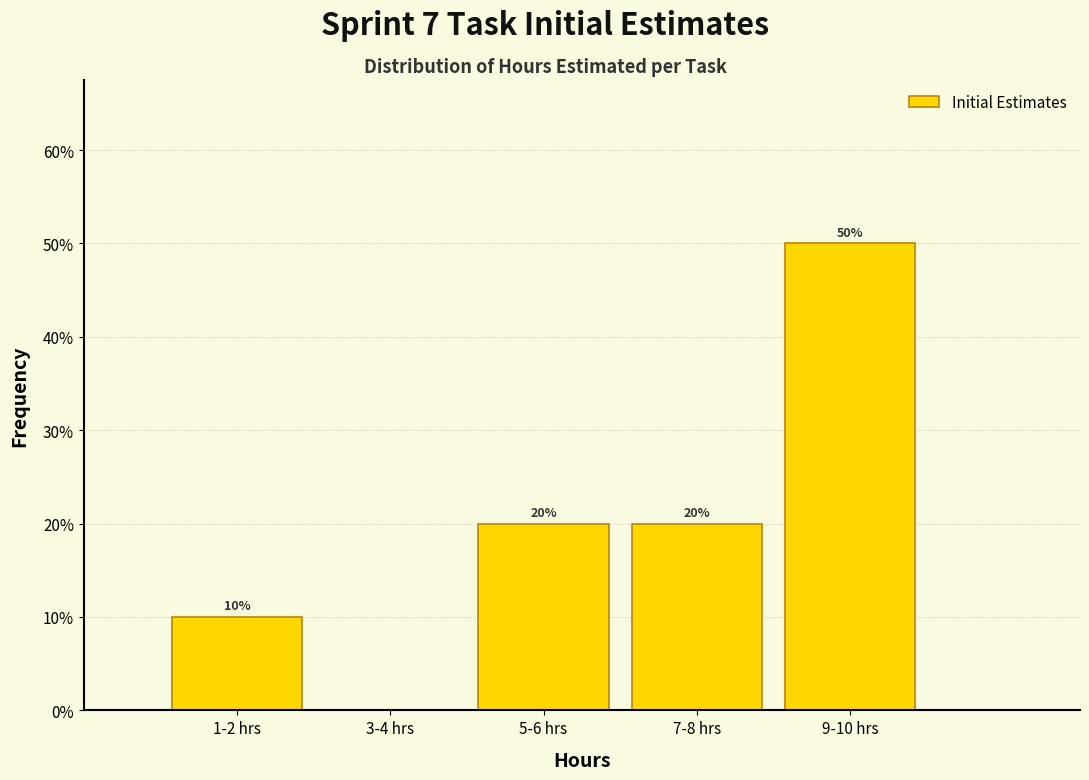

Reading left to right, list all the values displayed in this chart.

1-2 hrs=10	3-4 hrs=0	5-6 hrs=20	7-8 hrs=20	9-10 hrs=50